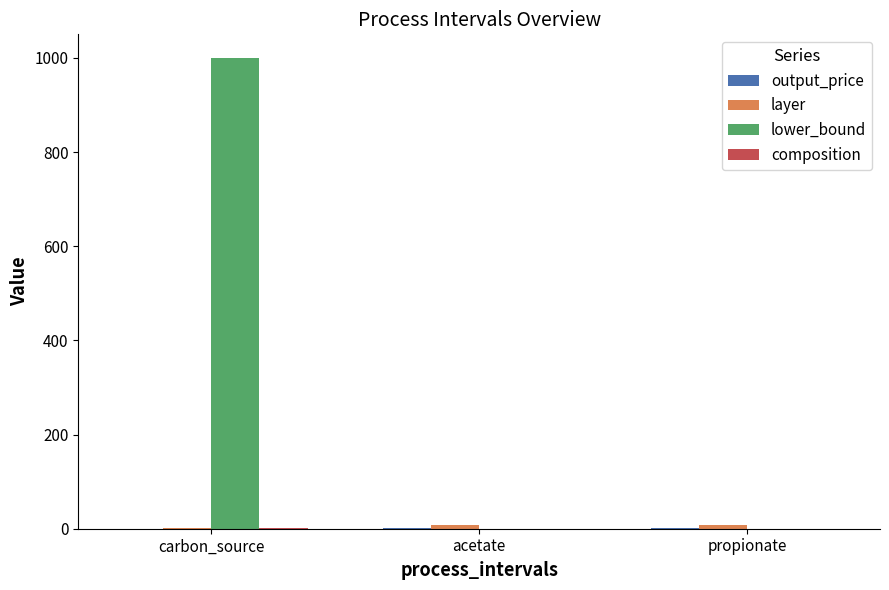

What is the greatest value displayed?

1000.0